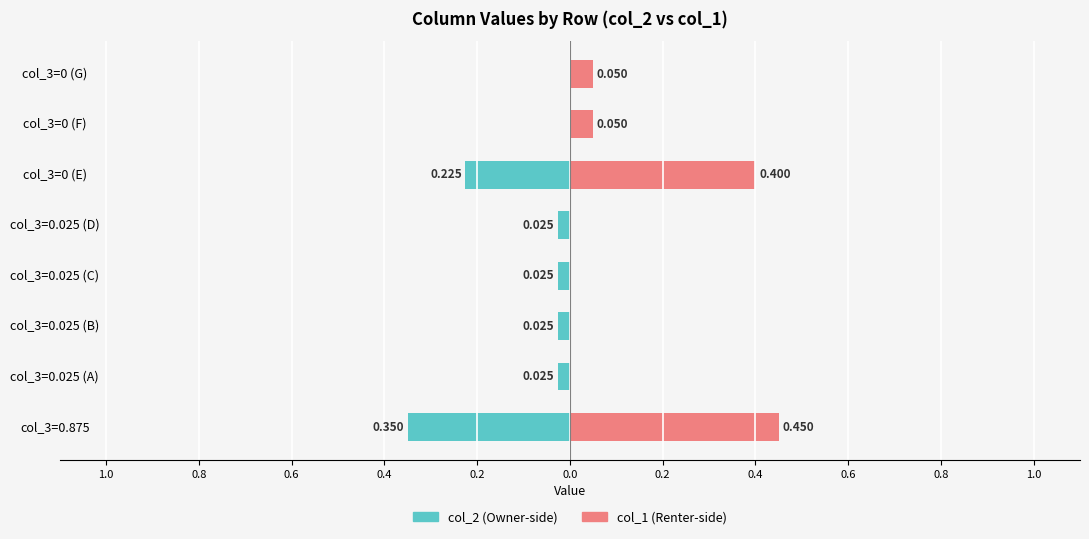

Reading left to right, list all the values displayed in this chart.

col_2: -0.3	-0.0	-0.0	-0.0	-0.0	-0.2	0.0	0.0
col_1: 0.5	0.0	0.0	0.0	0.0	0.4	0.1	0.1